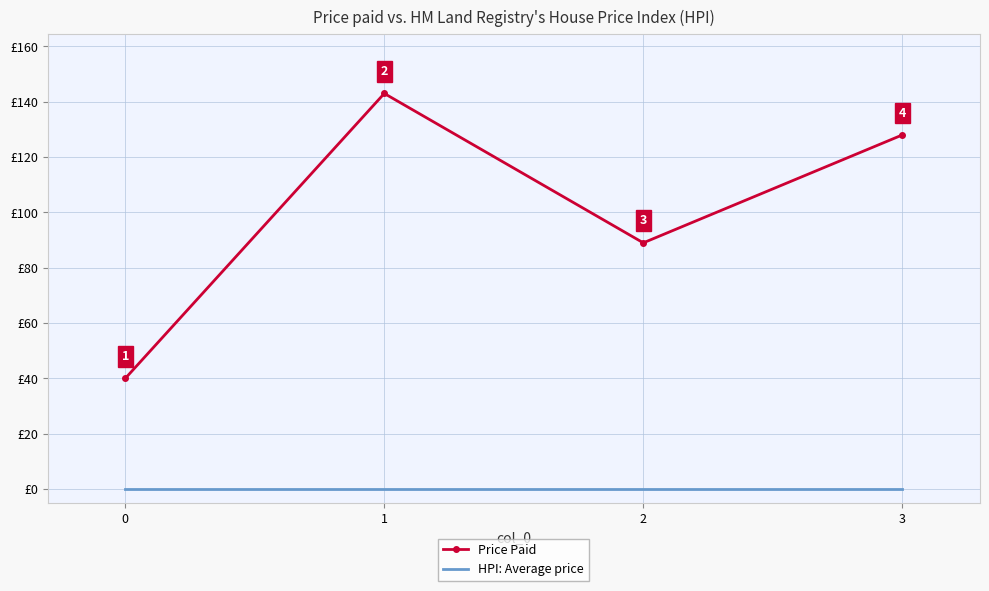

Rank the series at 2 from lowest to highest value.

HPI: Average price, Price Paid